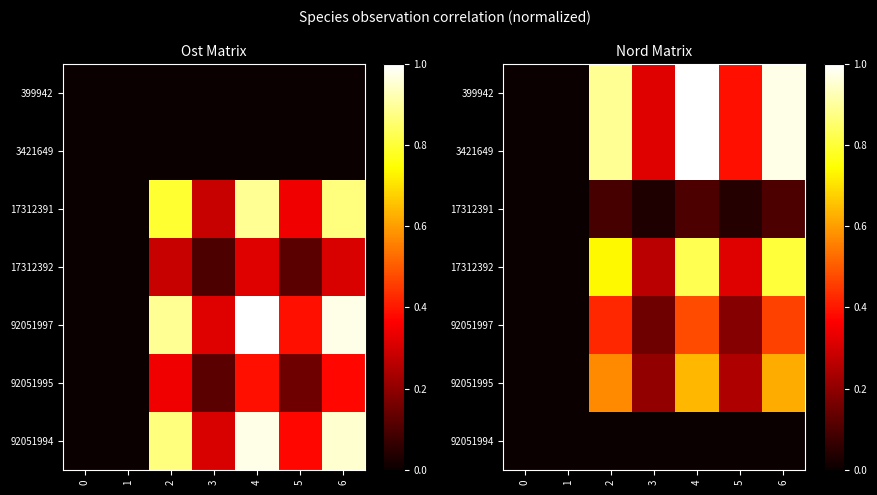

At which category is the sum across all series the highest?

4